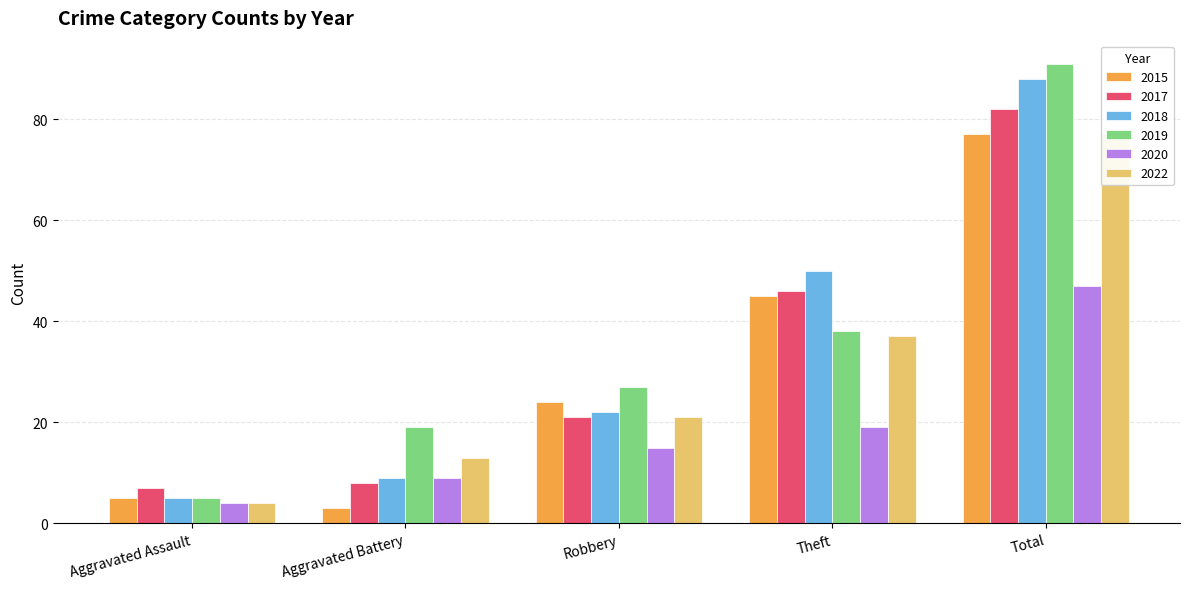

How many values in the 2017 series exceed 21?

2